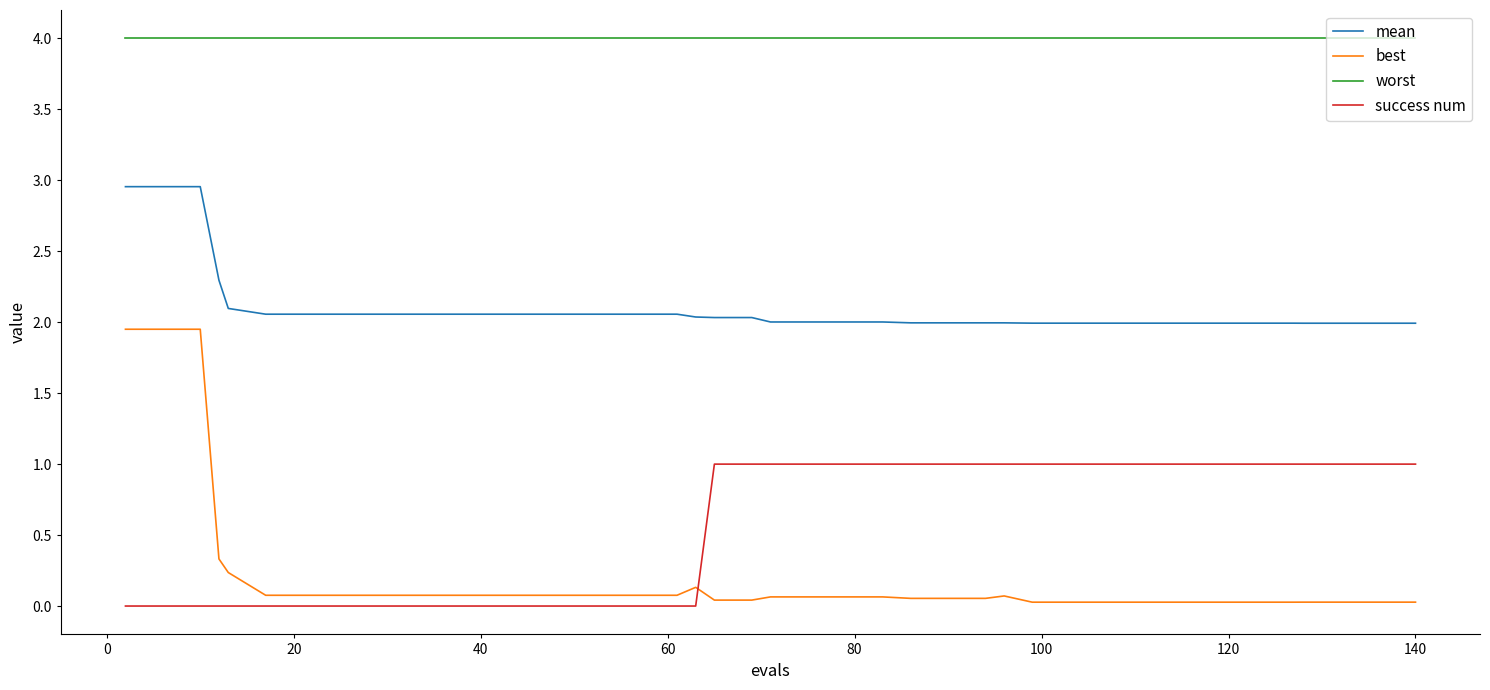

What is the greatest value displayed?

4.0